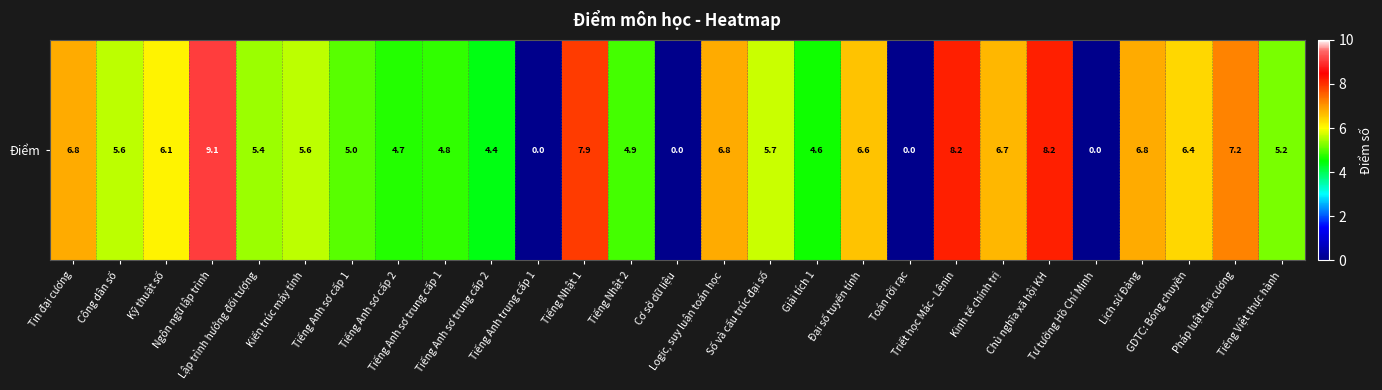

Where is the data nearest to the value 4?

Tiếng Anh sơ trung cấp 2